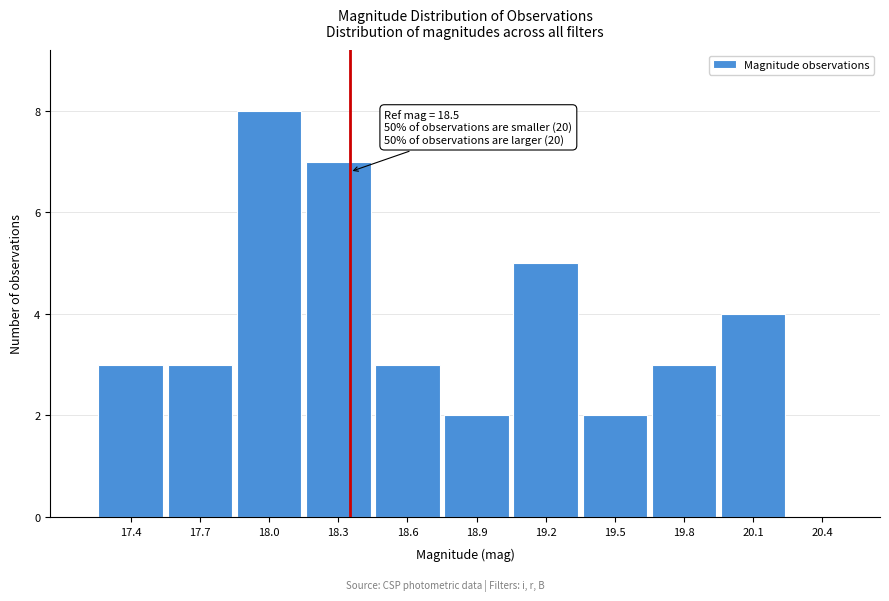

Reading right to left, list all the values displayed in this chart.

20.4=0	20.1=4	19.8=3	19.5=2	19.2=5	18.9=2	18.6=3	18.3=7	18.0=8	17.7=3	17.4=3